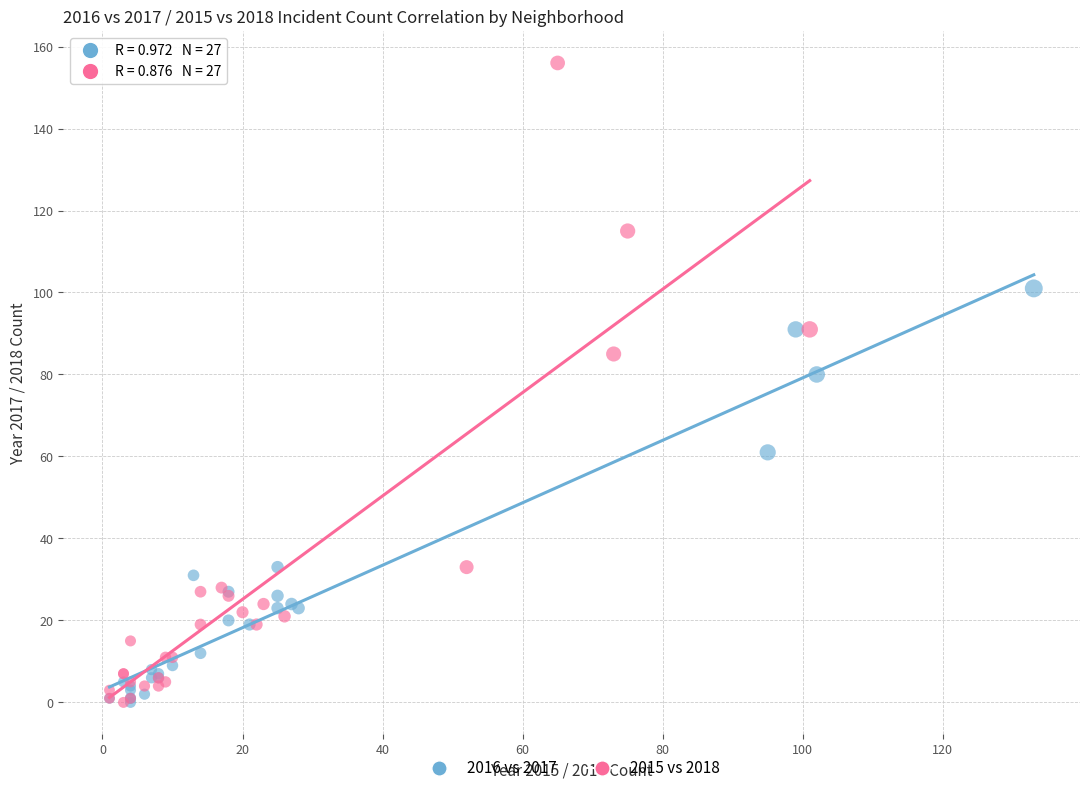

Which series contains the highest Y value?

2015 vs 2018